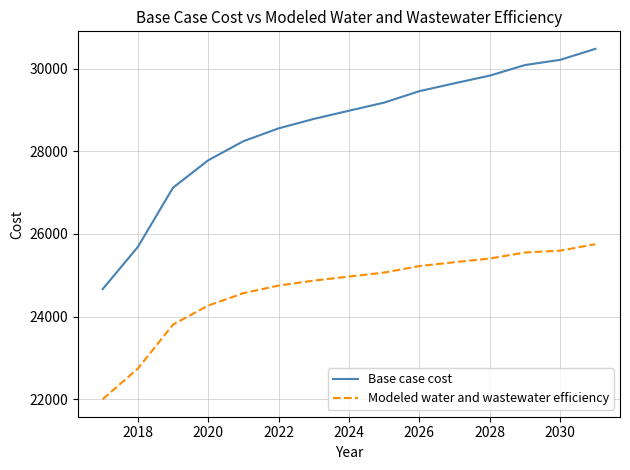

What is the average value of the Modeled water and wastewater efficiency series?

24660.9